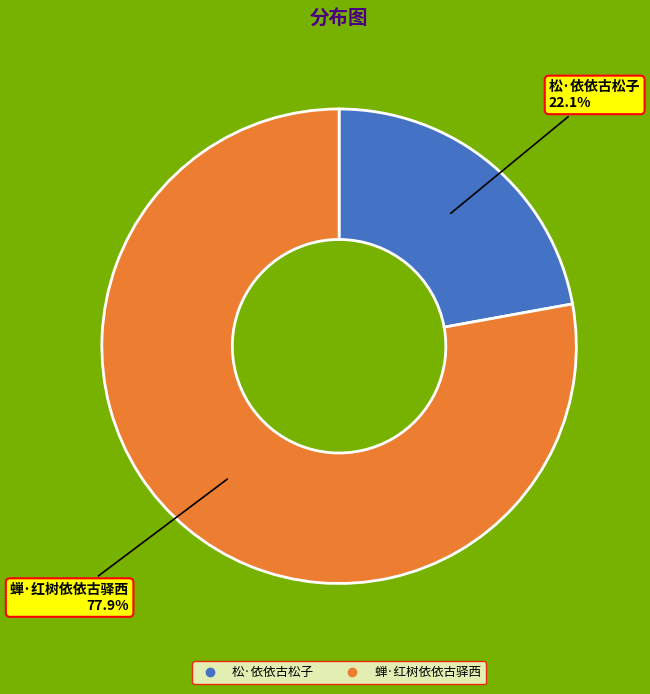

Does any single category account for the majority?

Yes